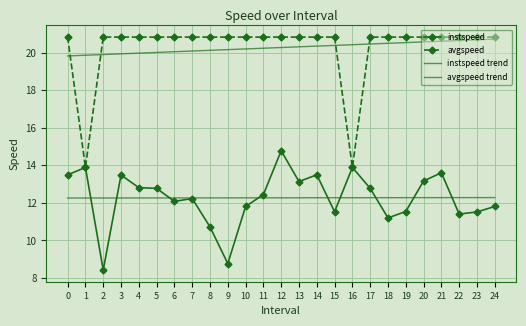

What are all the series names shown in the legend?

instspeed, avgspeed, instspeed trend, avgspeed trend